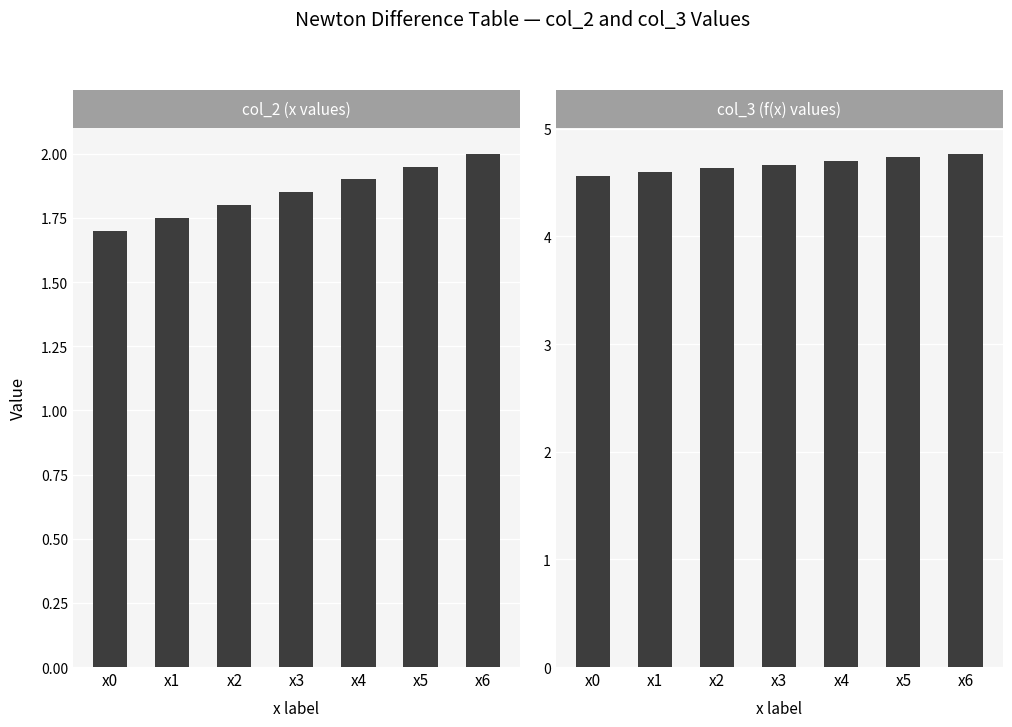

Rank the series by their average value, from lowest to highest.

col_2, col_3